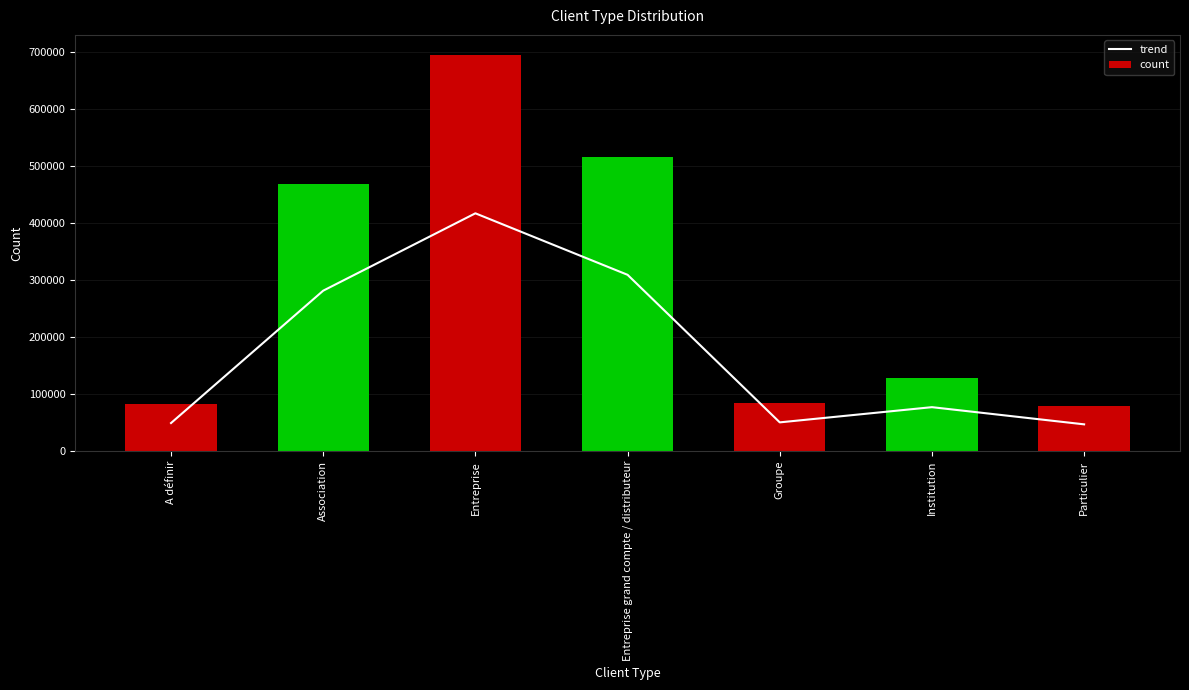

Reading right to left, extract all data points from this chart.

trend: 47147.6	77283.6	50614.2	309464.2	417330.9	281634.8	49431.1
count: 78579.3	128805.9	84356.9	515773.7	695551.5	469391.3	82385.1